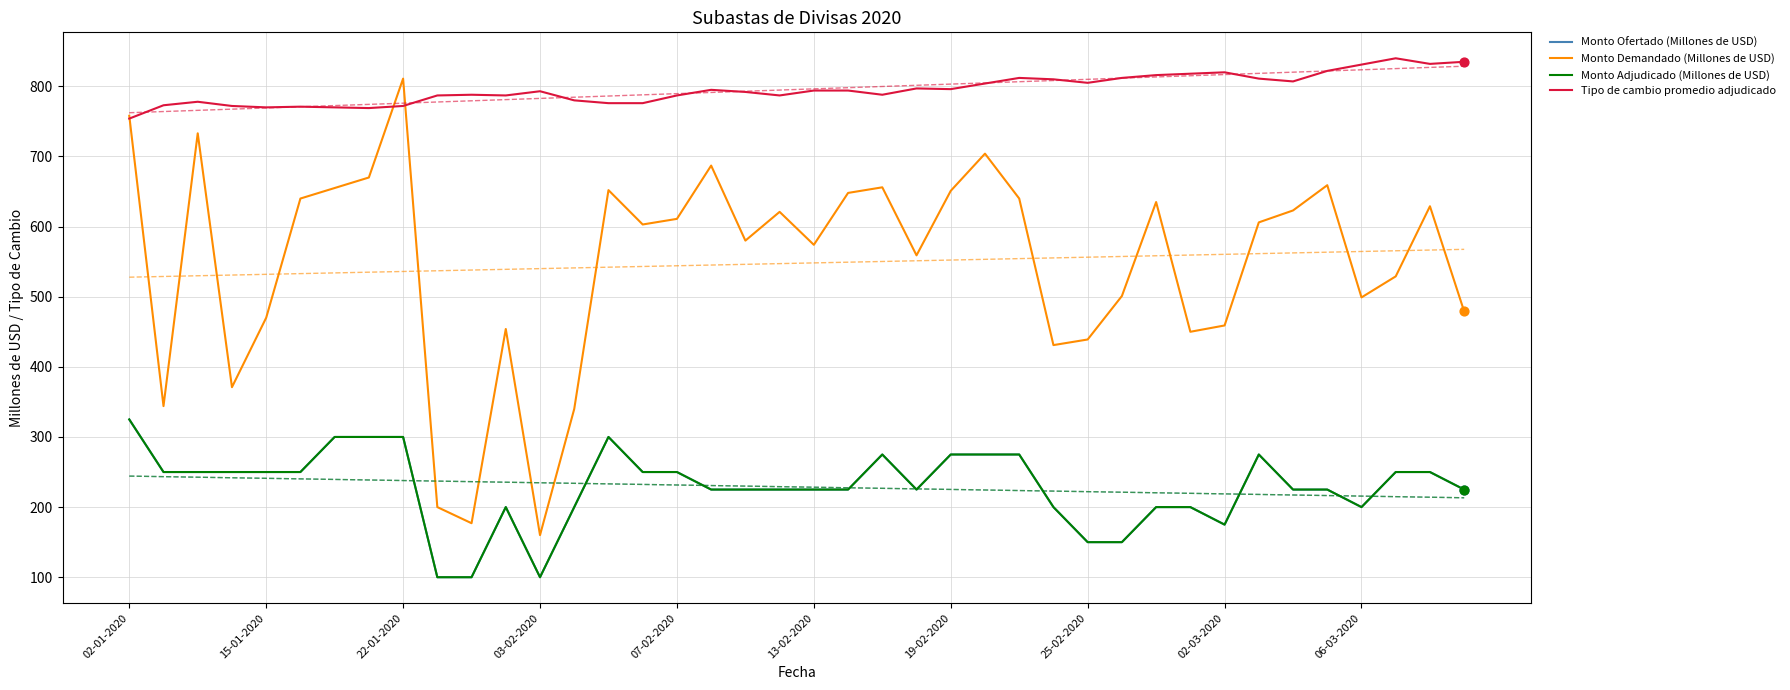

Which series contains the lowest Y value?

Monto Ofertado (Millones de USD)